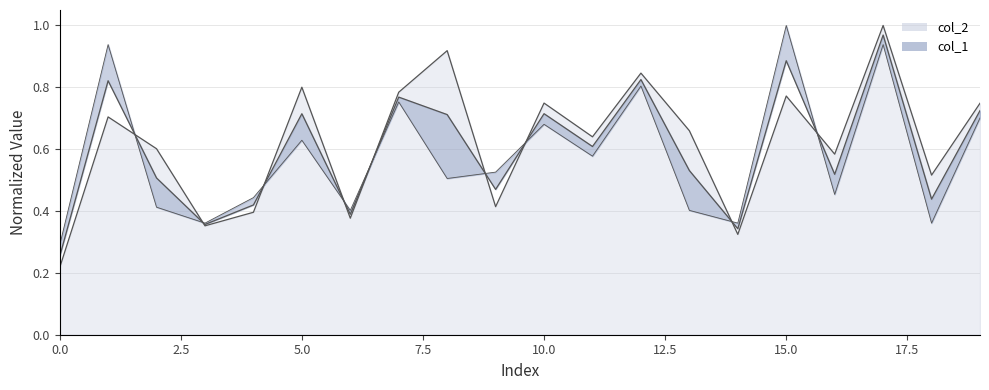

List the series in order of their peak value, highest first.

col_2, col_1